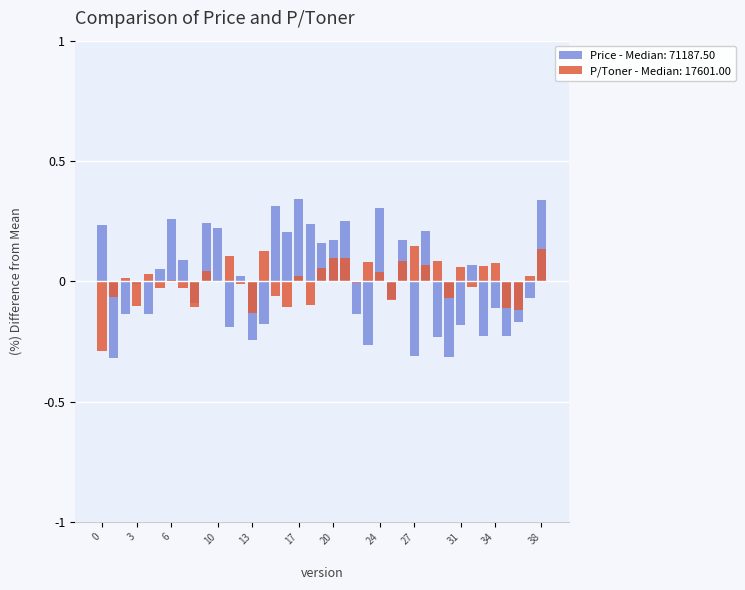

What is the difference between the maximum and minimum values?

0.4